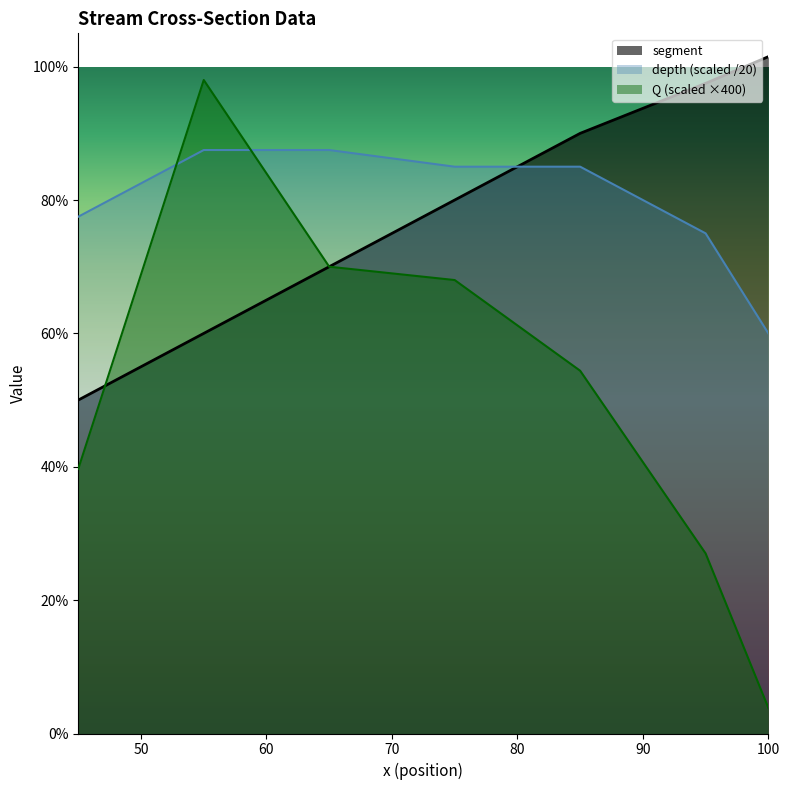

At how many categories does at least one series exceed 0?

7